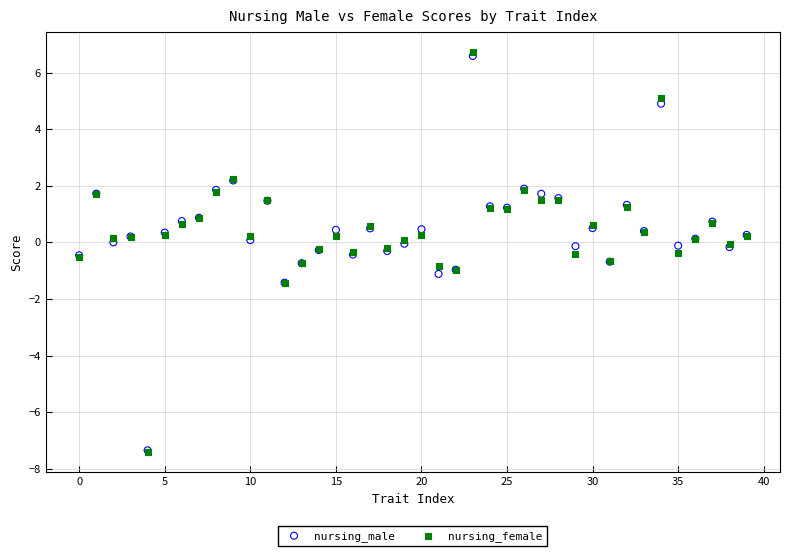

Which series reaches the maximum Y coordinate?

nursing_female